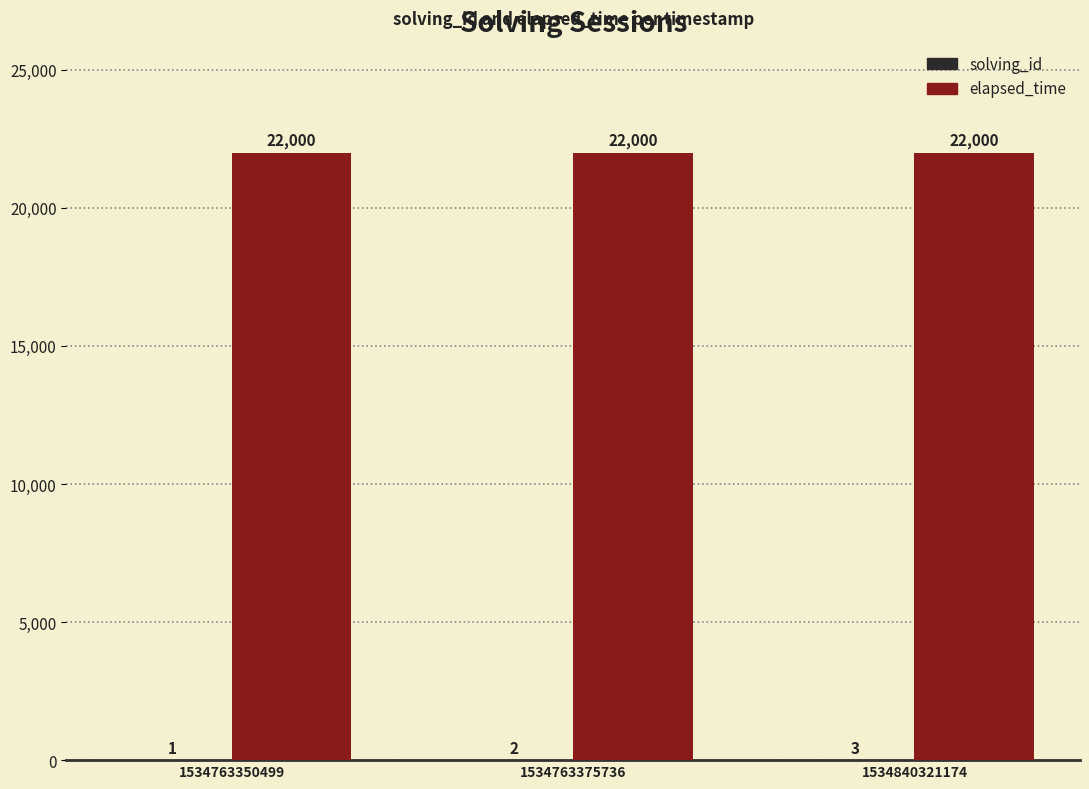

What is the maximum value shown in the chart?

22000